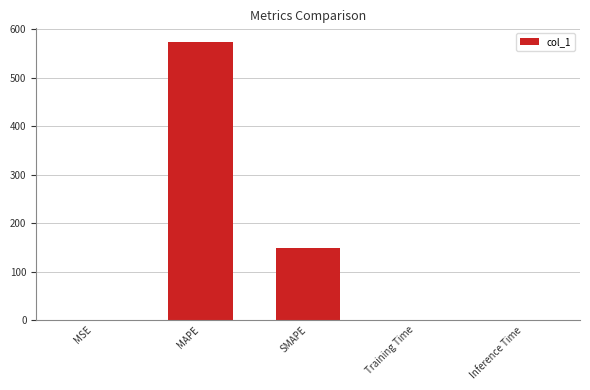

Which category has the highest value across all series?

MAPE